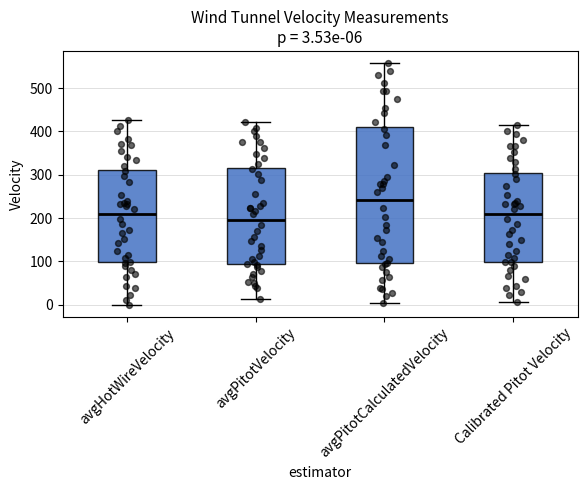

Comparing the boxes themselves (not the whiskers), which one is the tallest?

avgPitotCalculatedVelocity